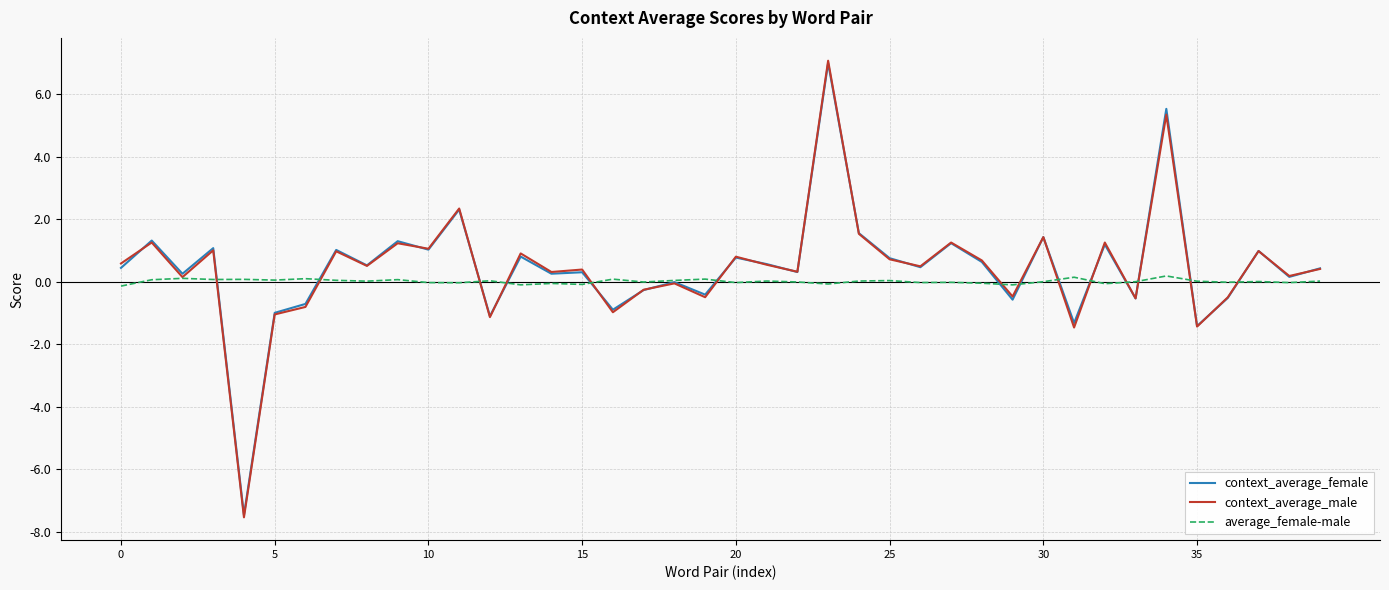

What is the minimum value for context_average_female?

-7.5